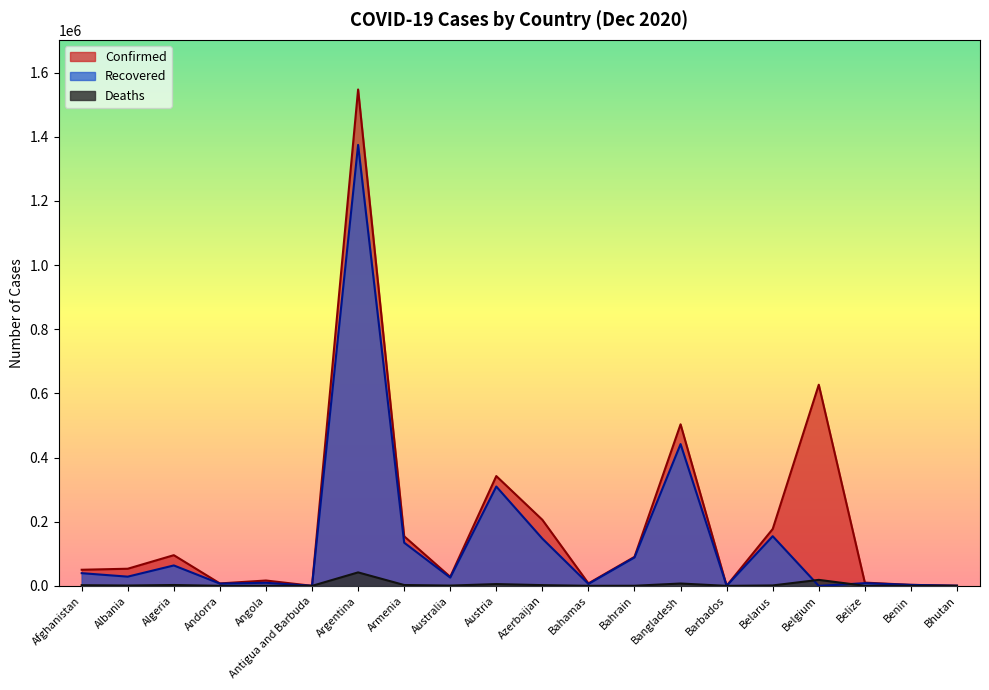

What is the value of the Deaths point at the 11th from the left?

2294